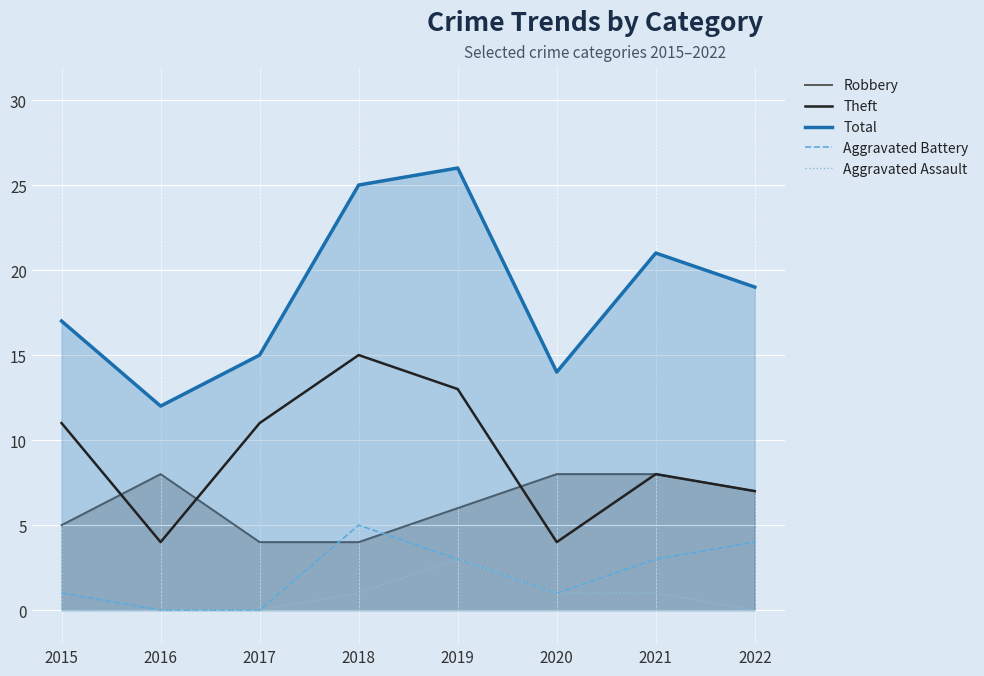

What is the difference between the second highest and minimum values in the Total series?

13